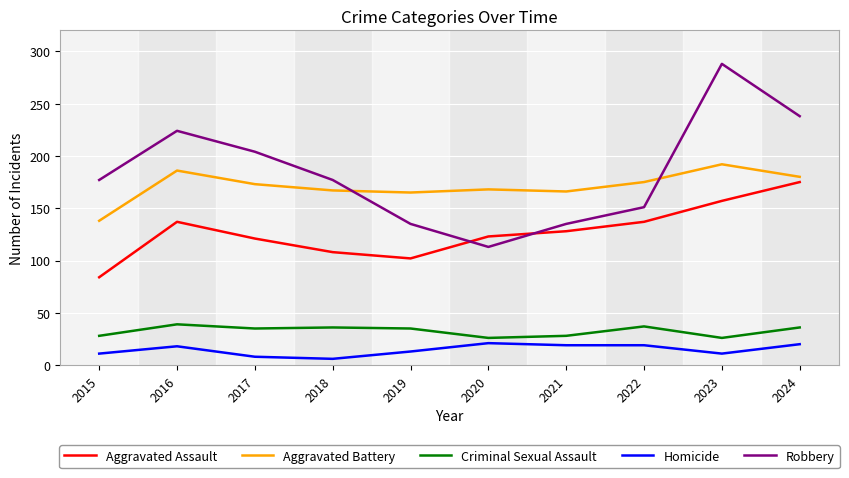

Count the number of categories in the chart.

10